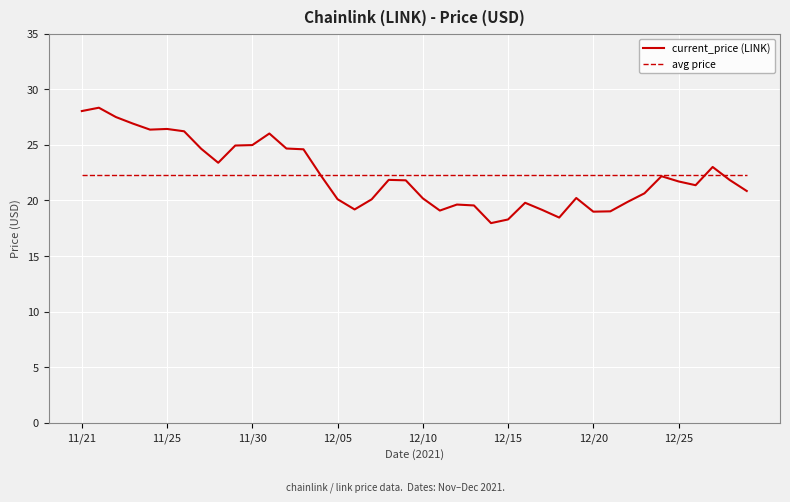

Rank the series by their maximum value, from highest to lowest.

current_price (LINK), avg price